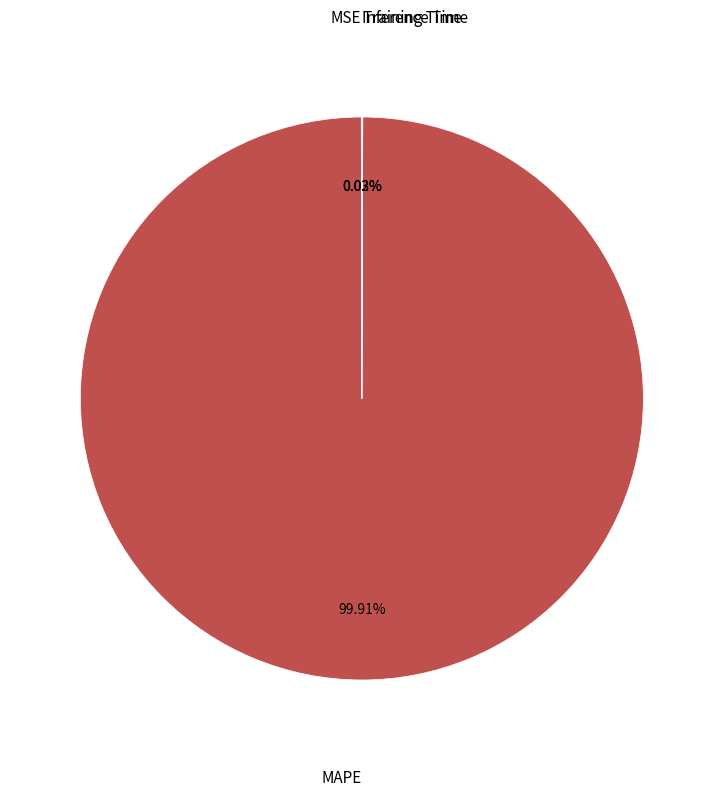

Does any single category account for the majority?

Yes